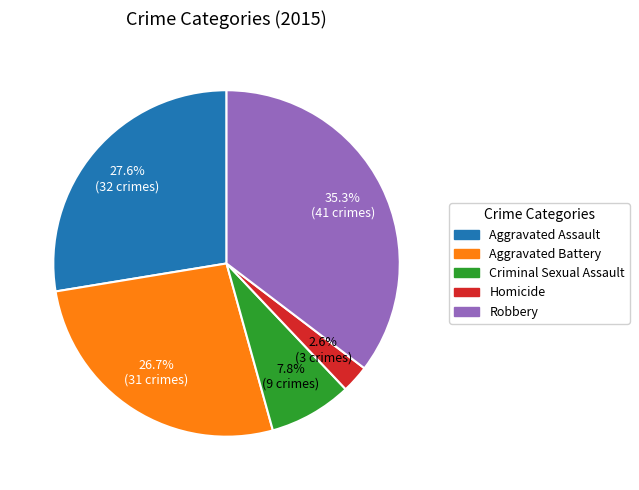

The Aggravated Battery slice represents 27% of the pie. True or false?

True